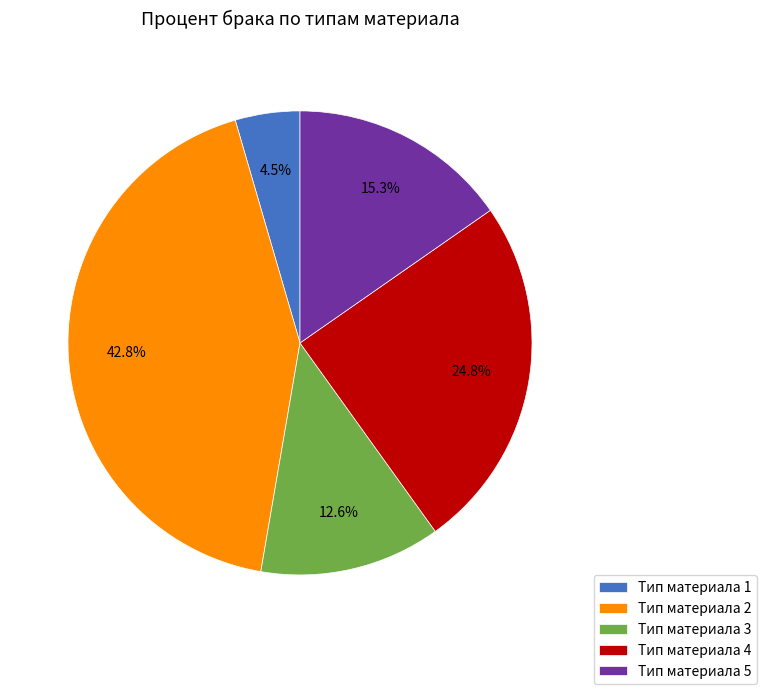

Which slice is the largest?

Тип материала 2